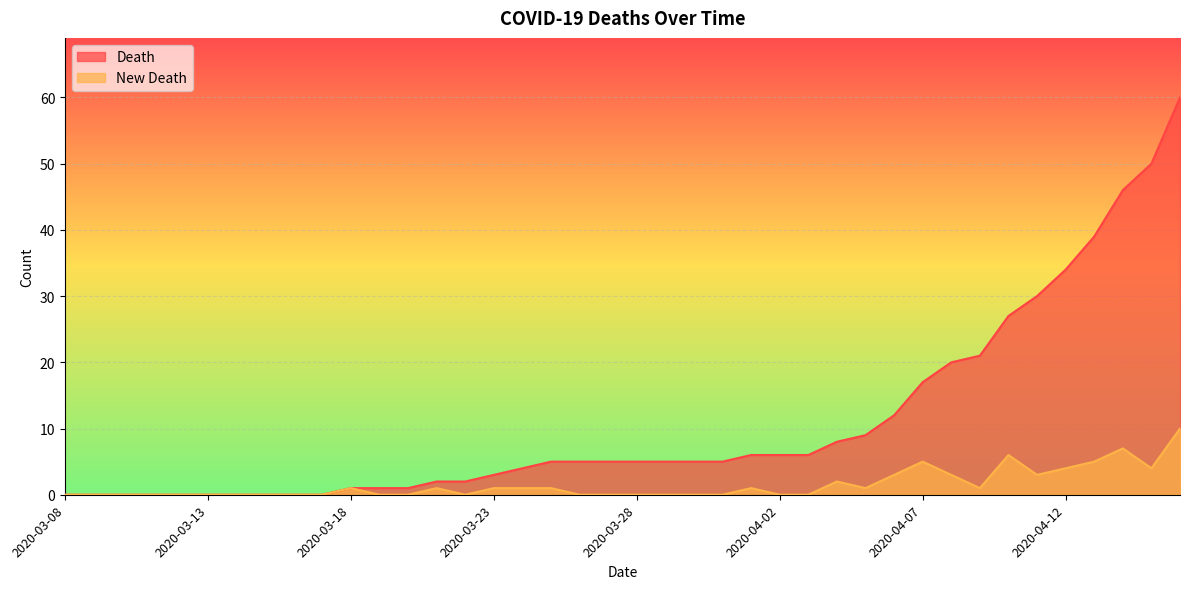

What is the label of the 5th point from the right?

2020-04-12